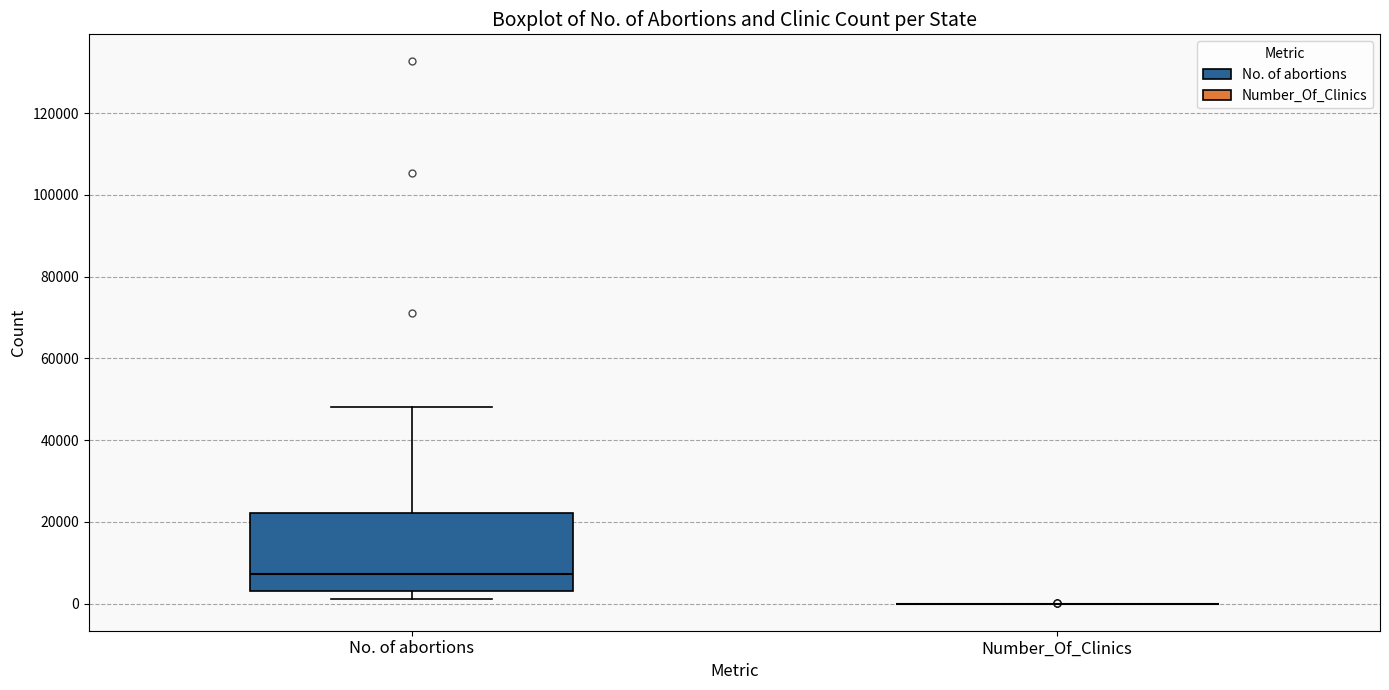

Reading left to right, transcribe this box plot: for each box, give where its median line is, the range the box spans, and where its two whiskers end, as read against the y-axis. The values are not printed on the chart, so give them approximately, as read against the axis.

No. of abortions: median 8000, box 4000 to 22000, whiskers 2000 to 48000
Number_Of_Clinics: box collapsed to a line at 0, whiskers 0 to 0